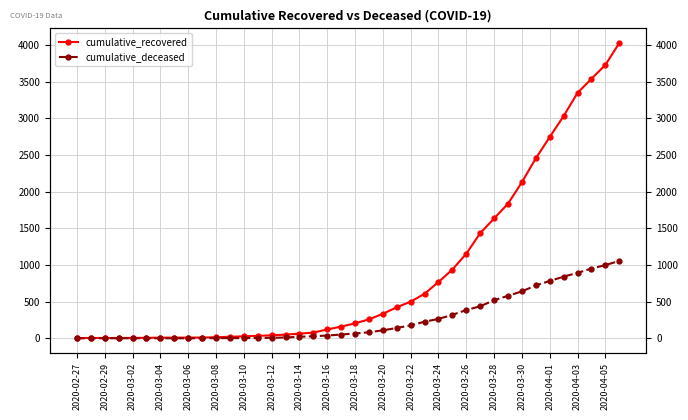

What are all the series names shown in the legend?

cumulative_recovered, cumulative_deceased